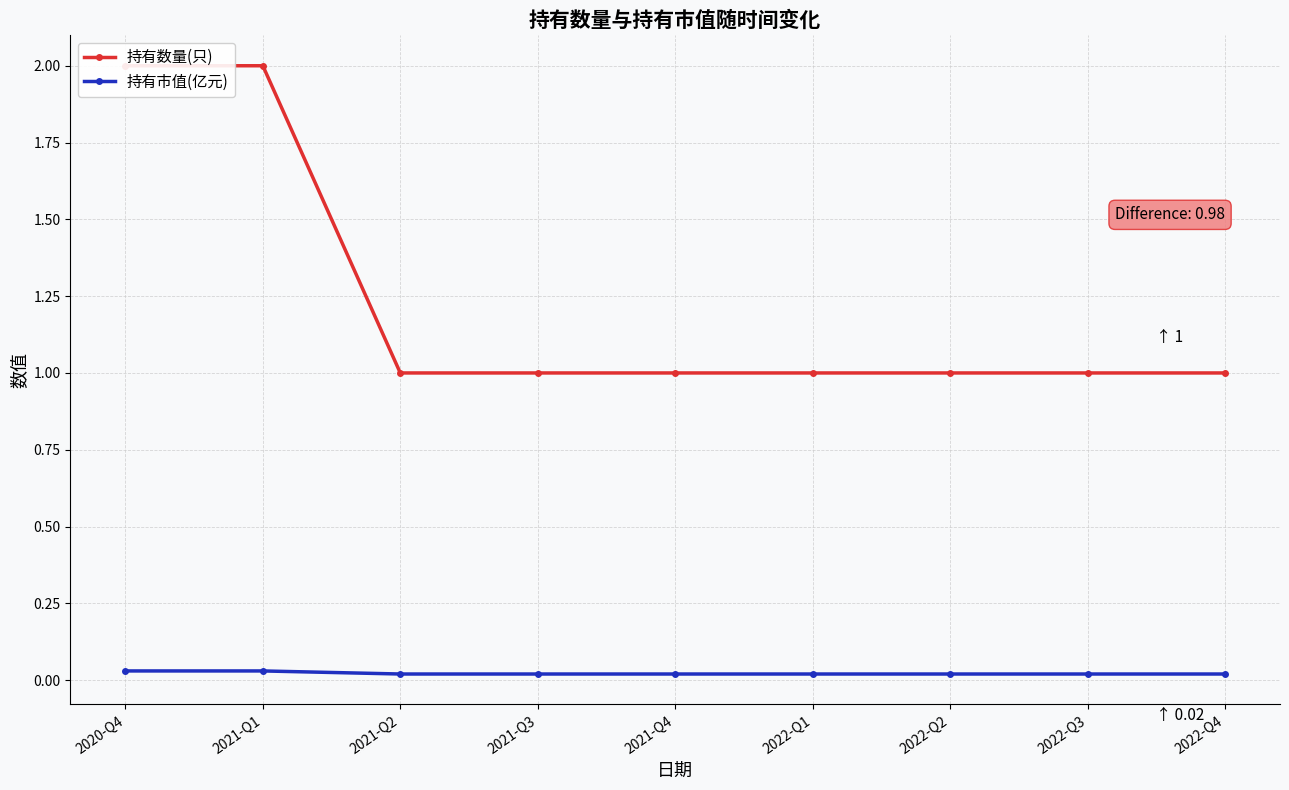

True or false: 持有市值(亿元) and 持有数量(只) intersect in this chart.

False